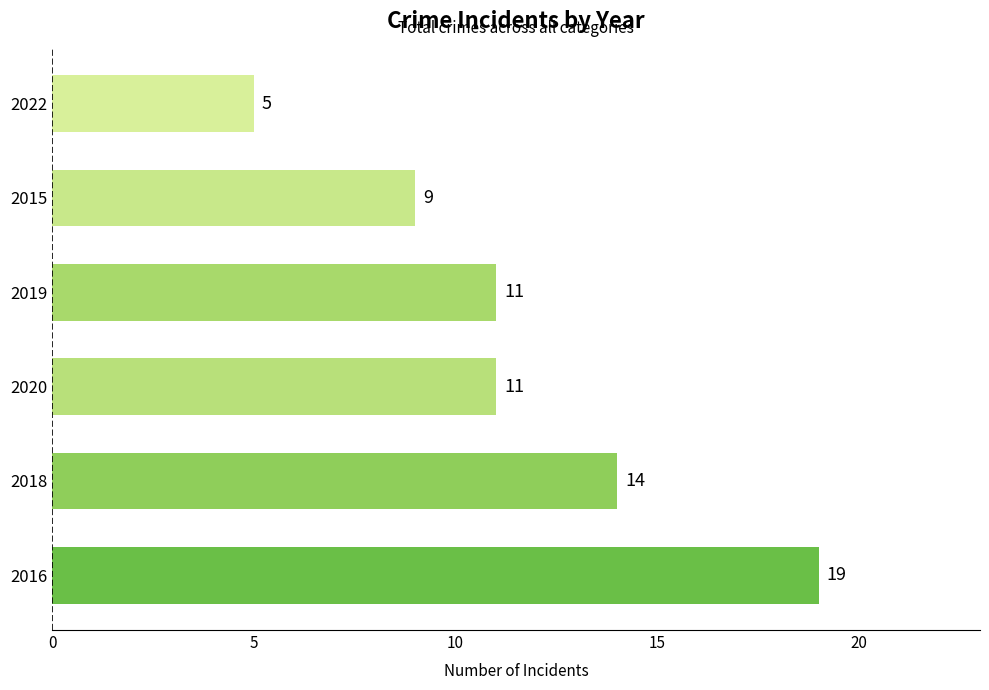

Count the number of categories in the chart.

6